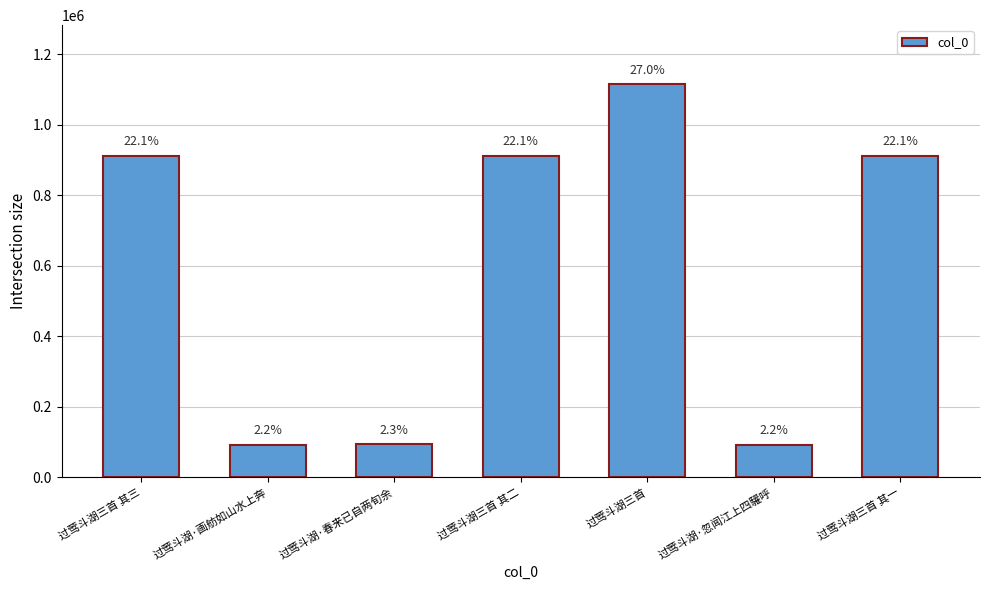

What is the change in value from 过莺斗湖·忽闻江上四驩呼 to 过莺斗湖三首 其一?

+820357